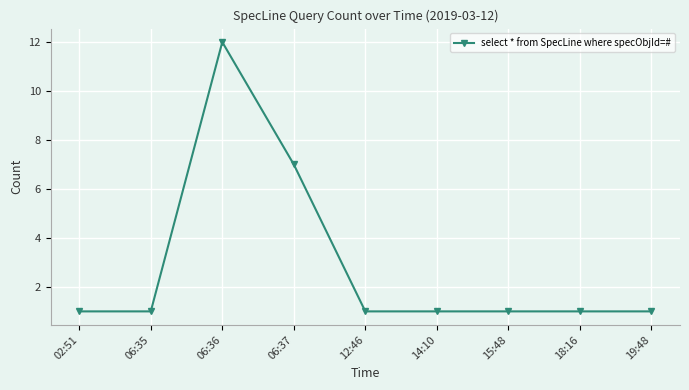

What is the difference between the values at 06:36 and 15:48?

11